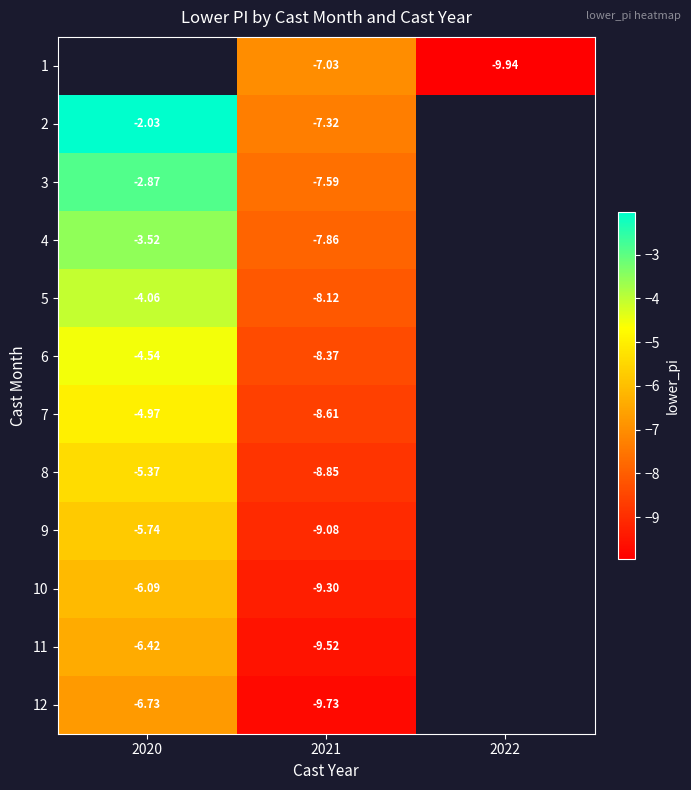

Is the value of 11 at 2021 greater than the value of 4 at 2020?

No